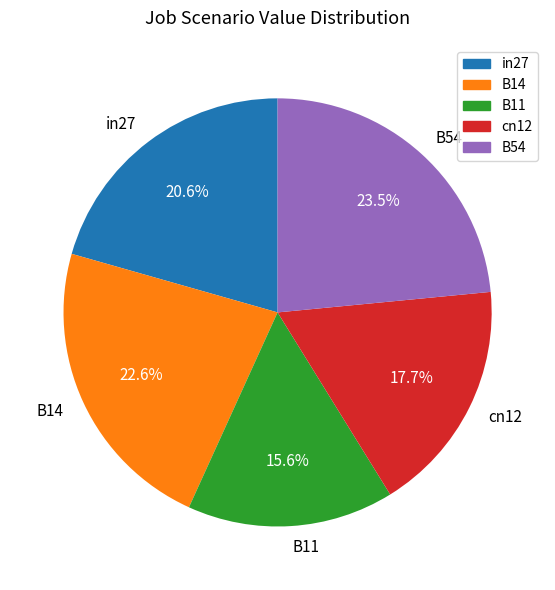

To the nearest percent, what is the combined percentage of B11 and cn12?

33%